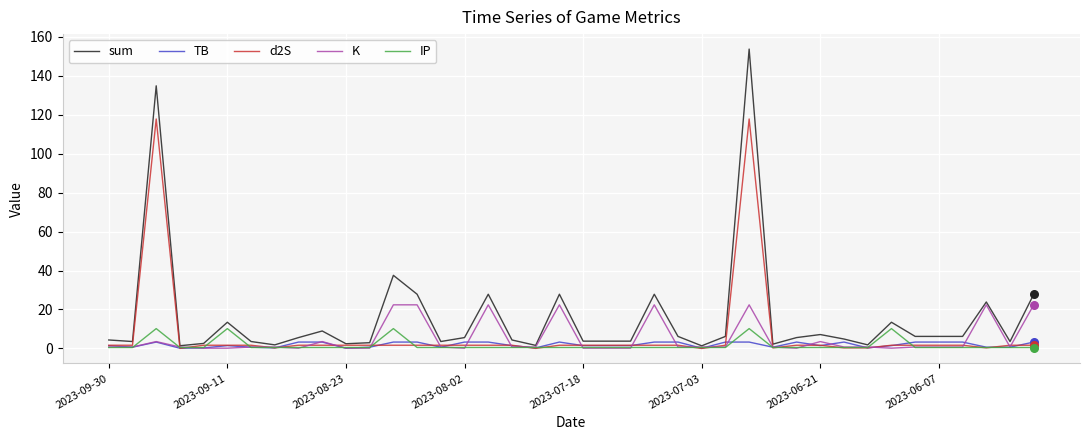

Which series has the largest total across all categories?

sum